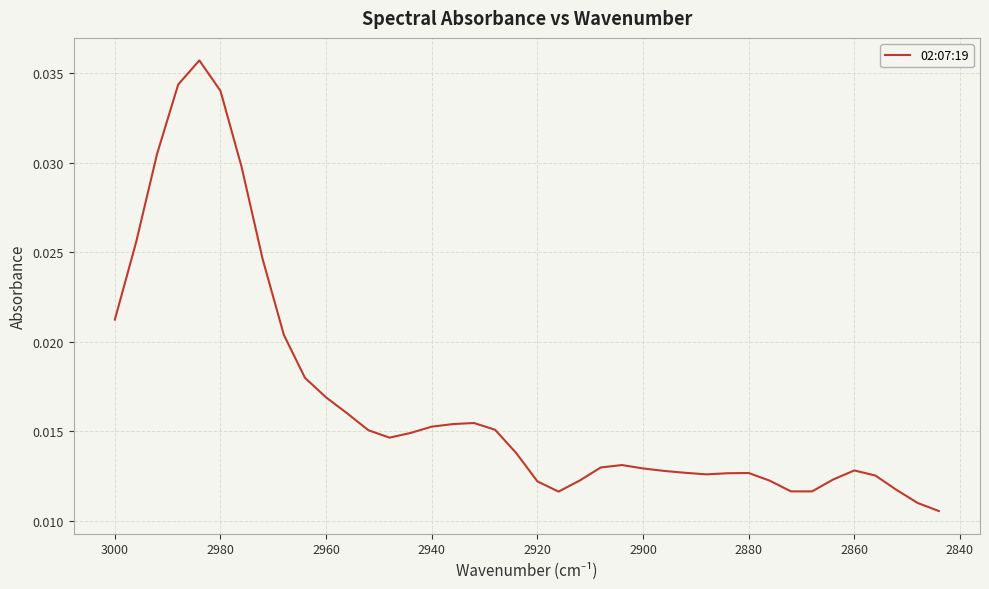

Does the chart display data point markers on the line(s)?

No